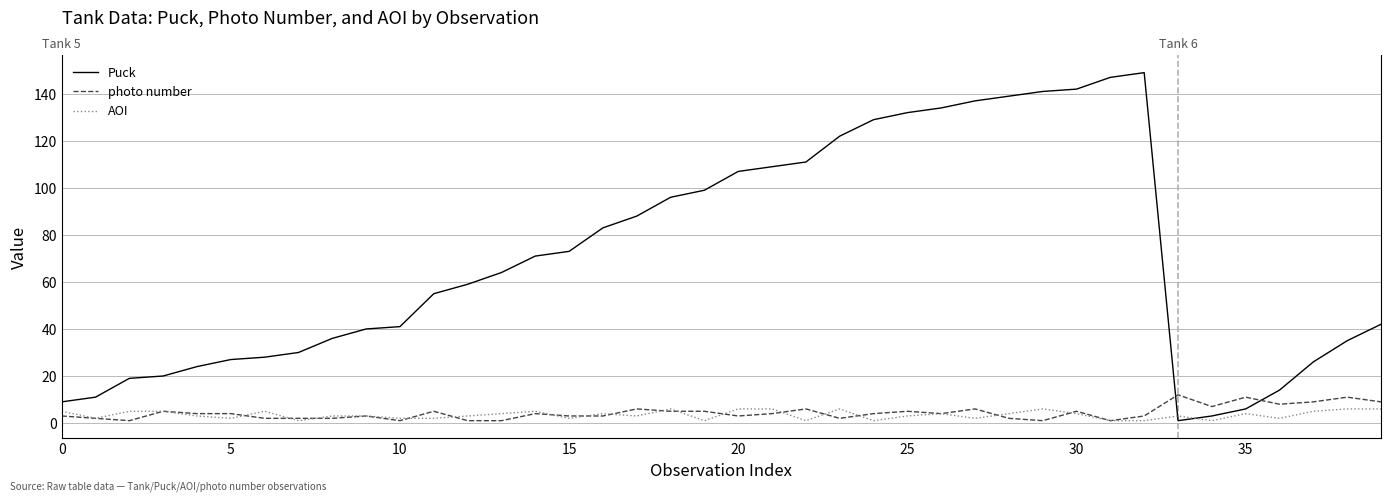

Which category has the highest value in the photo number series?

33